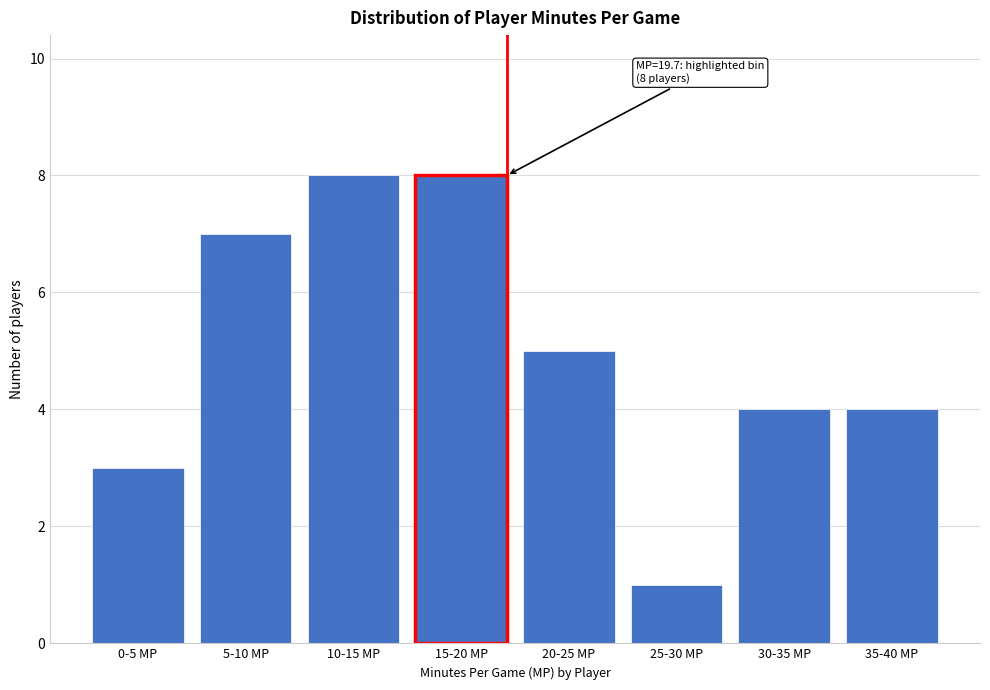

Reading right to left, extract all data points from this chart.

4	4	1	5	8	8	7	3